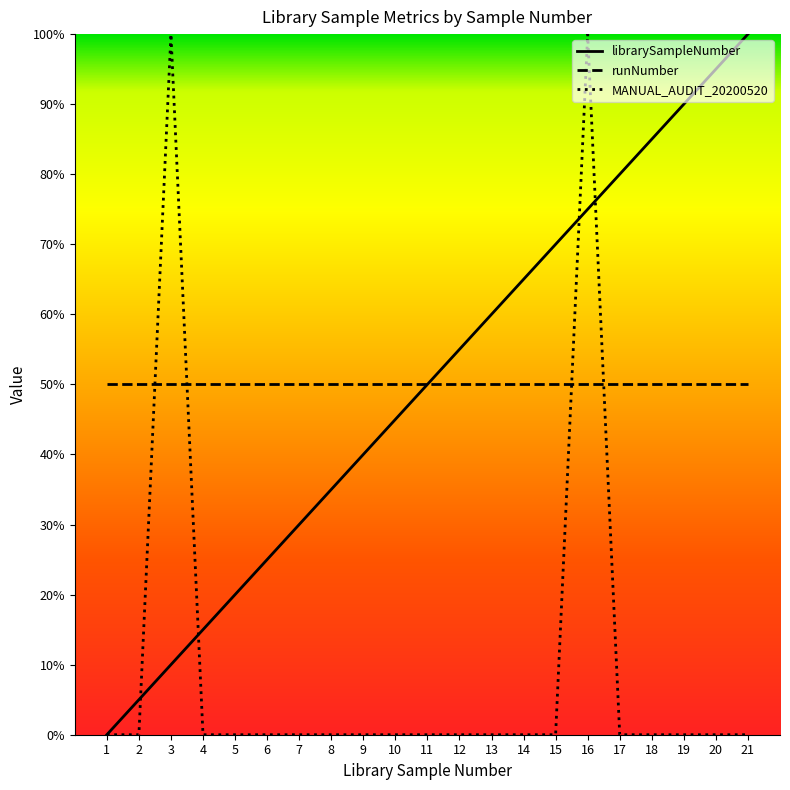

What is the maximum value for MANUAL_AUDIT_20200520?

100.0